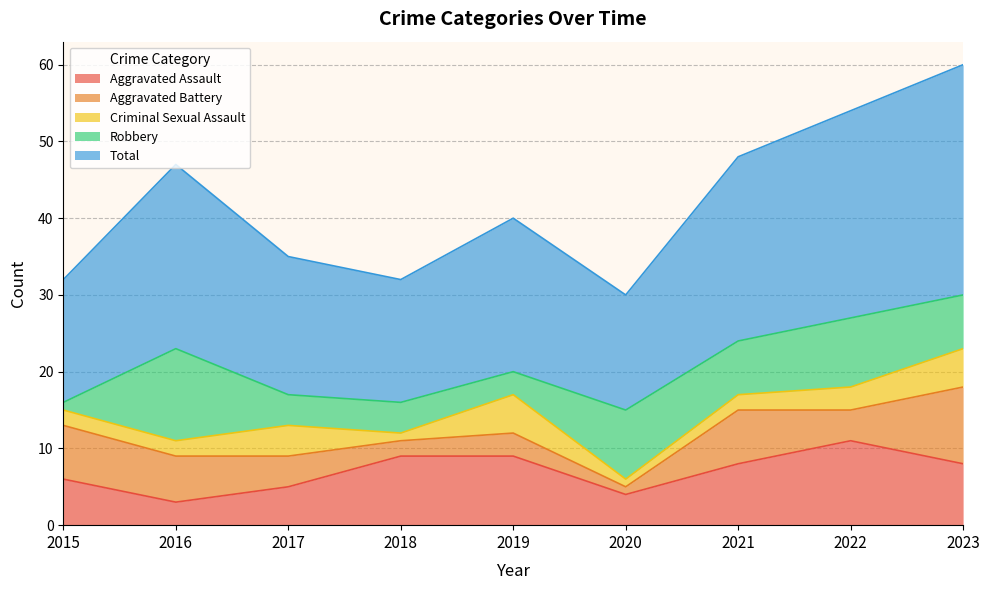

Reading left to right, list all the values displayed in this chart.

Aggravated Assault: 2015=6	2016=3	2017=5	2018=9	2019=9	2020=4	2021=8	2022=11	2023=8
Aggravated Battery: 2015=7	2016=6	2017=4	2018=2	2019=3	2020=1	2021=7	2022=4	2023=10
Criminal Sexual Assault: 2015=2	2016=2	2017=4	2018=1	2019=5	2020=1	2021=2	2022=3	2023=5
Robbery: 2015=1	2016=12	2017=4	2018=4	2019=3	2020=9	2021=7	2022=9	2023=7
Total: 2015=16	2016=24	2017=18	2018=16	2019=20	2020=15	2021=24	2022=27	2023=30